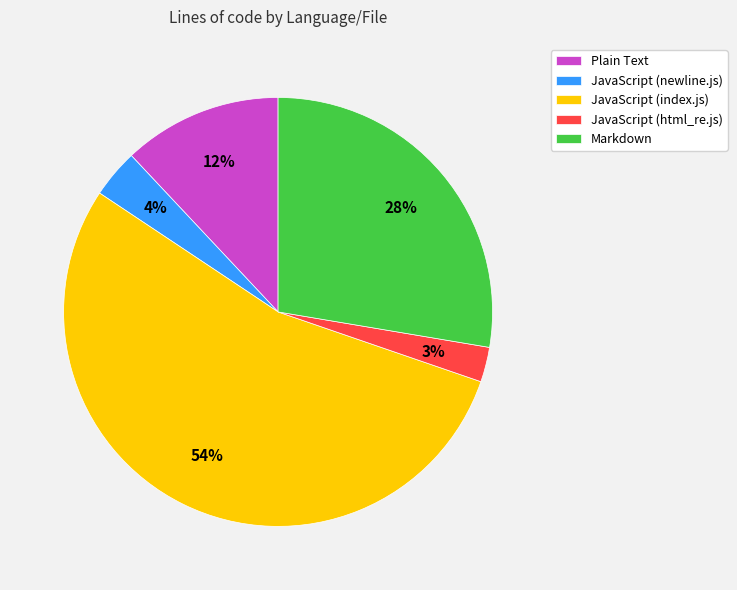

To the nearest percent, what percentage of the pie is JavaScript (html_re.js)?

3%